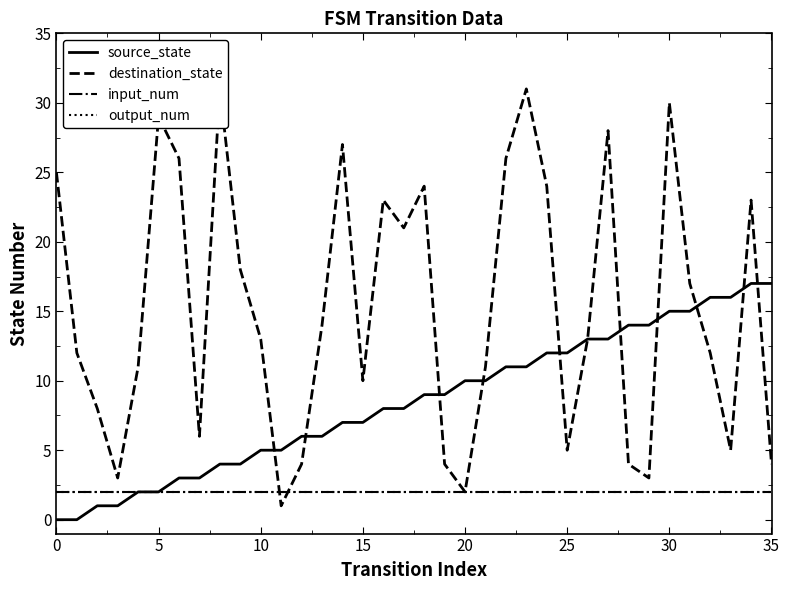

What is the label of the 17th point from the left?

16